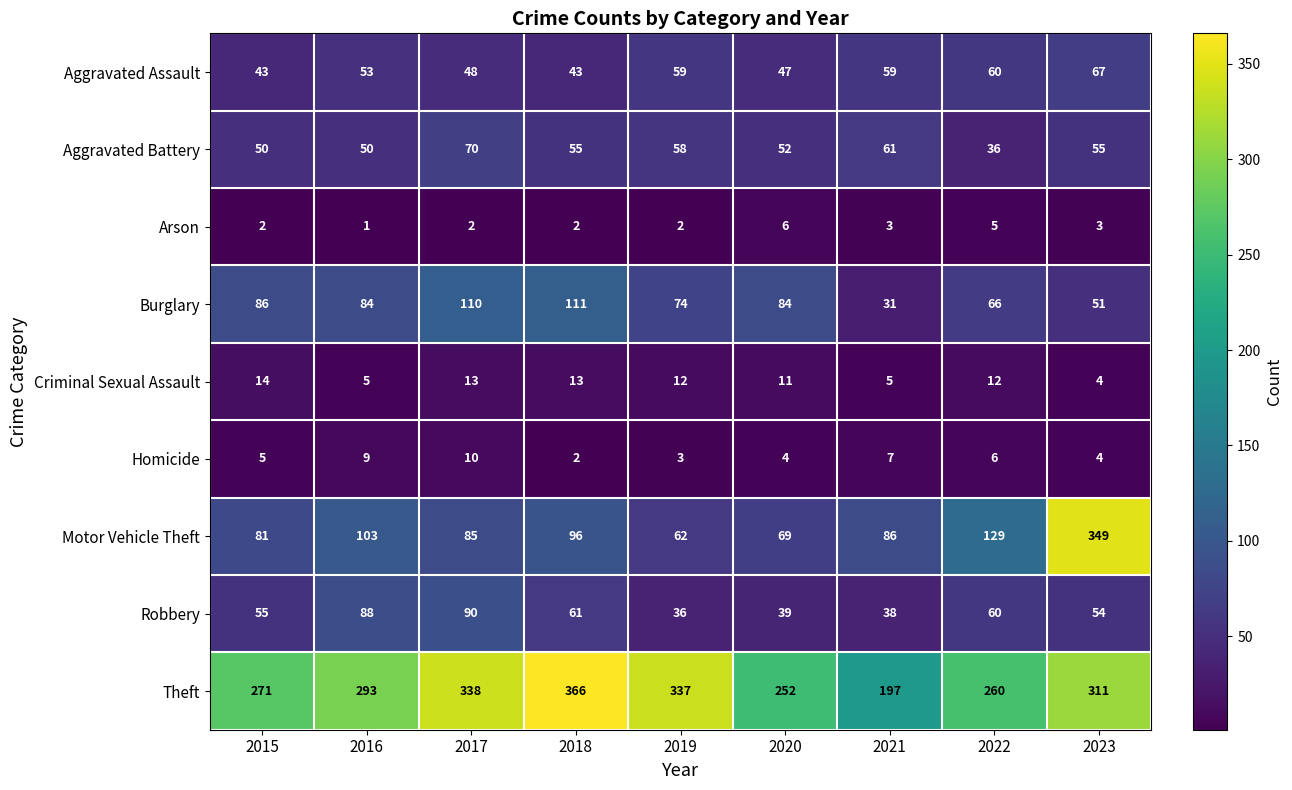

What is the highest value of the Robbery series?

90